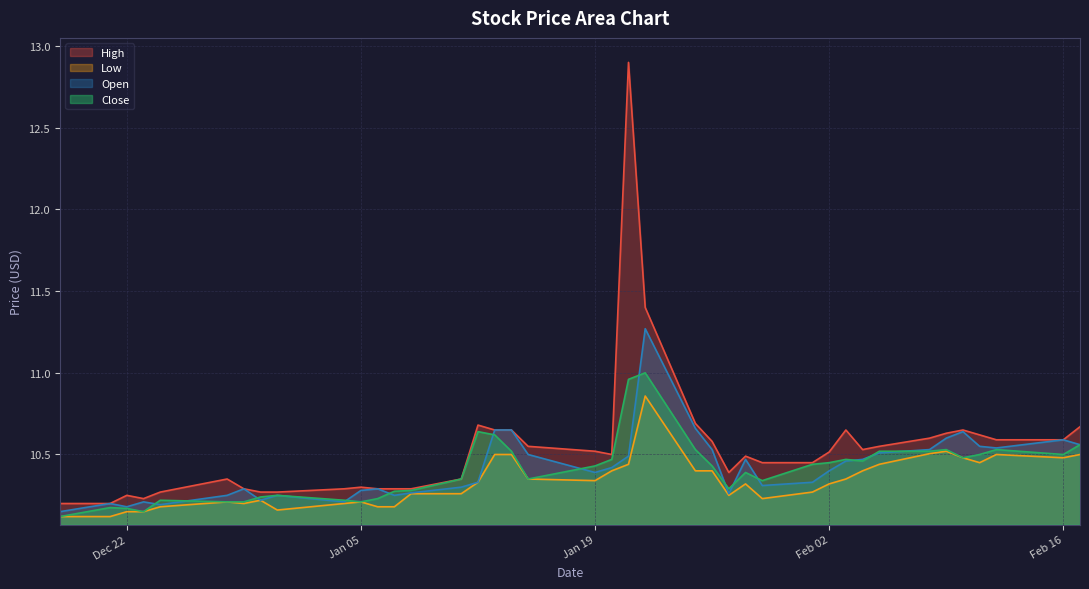

True or false: Open and High cross at least once.

False